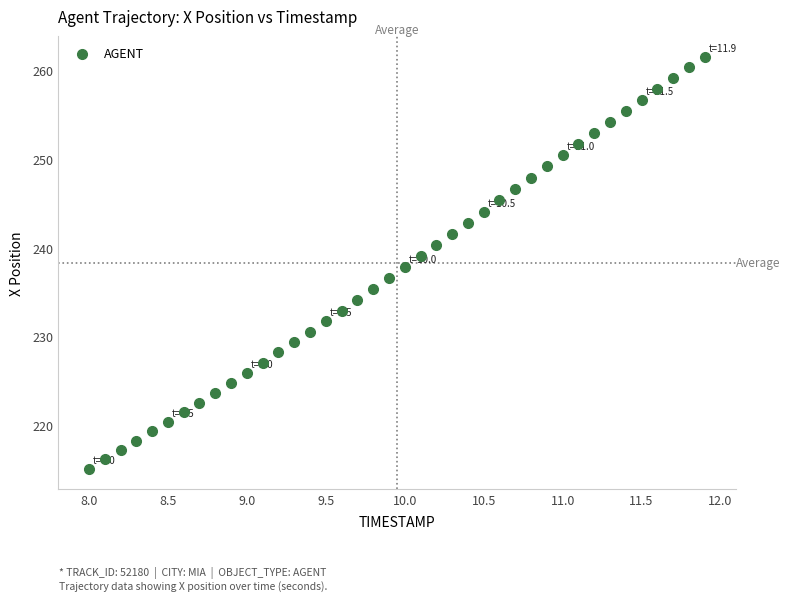

What is the range of Y values (max minus min)?

46.4